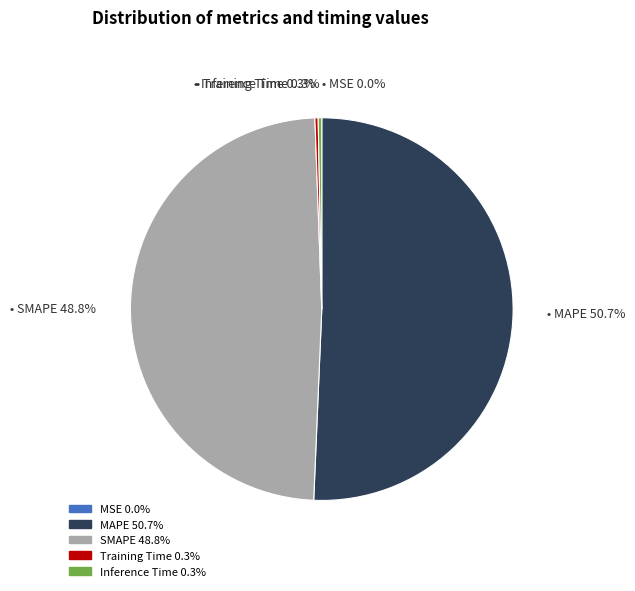

Which has a higher value, Inference Time or MAPE?

MAPE